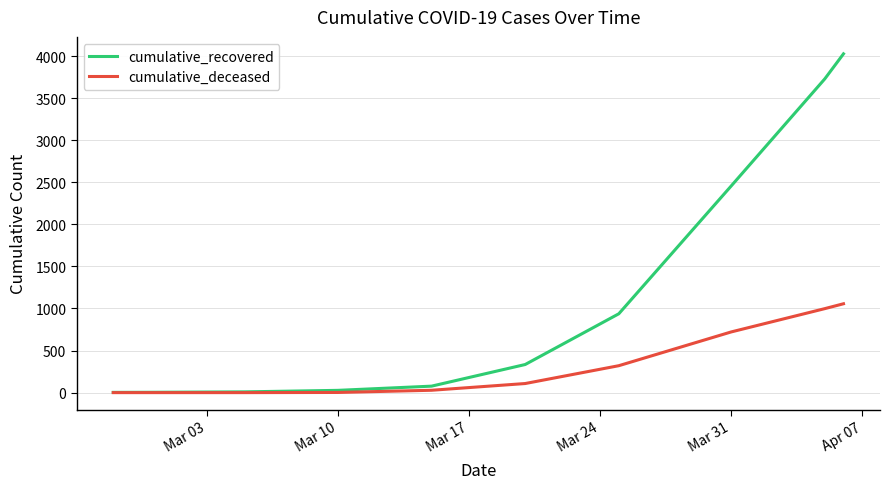

Which series has the largest range (max minus min)?

cumulative_recovered